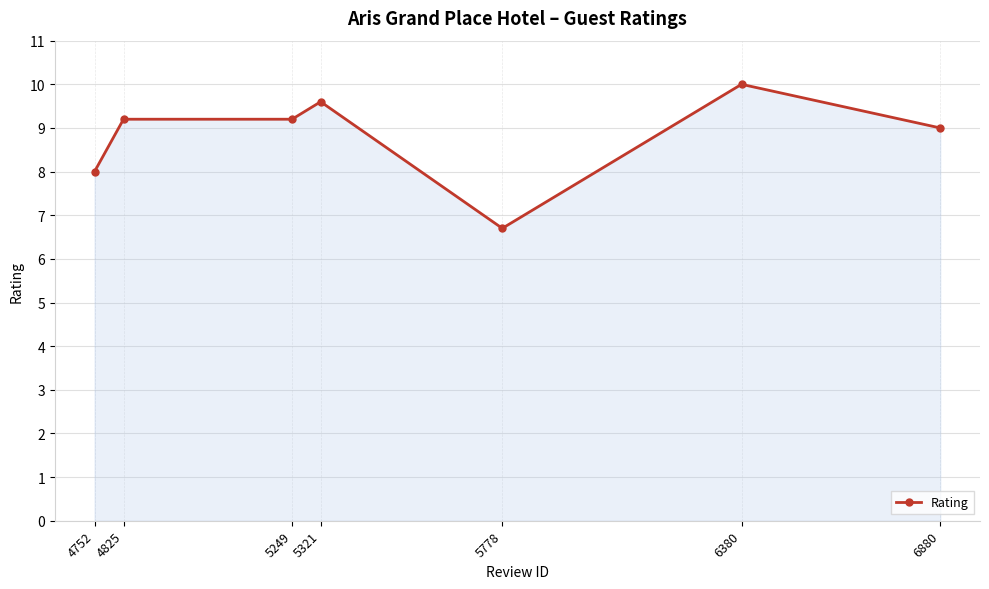

What is the value of the 4th point from the left?

9.6